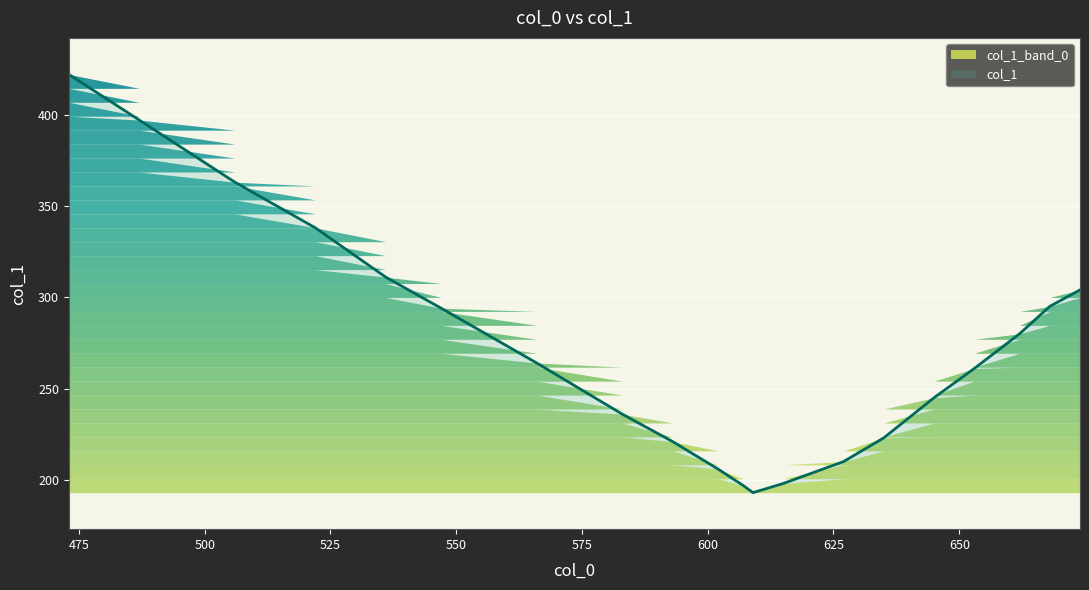

What is the value of the 7th point from the left?

264